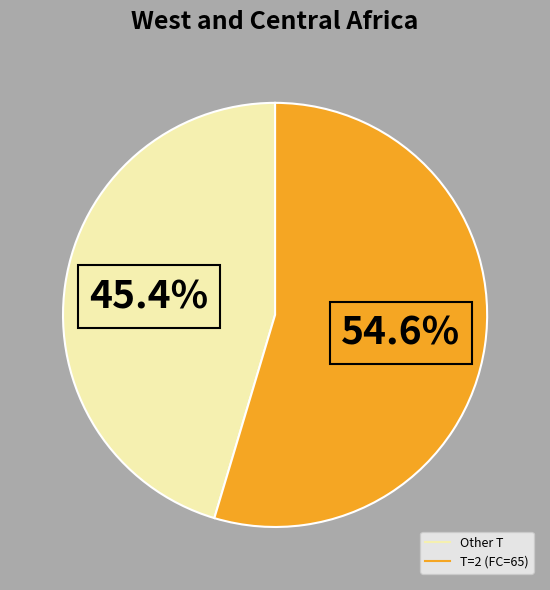

Is there any slice that represents more than half of the pie?

Yes